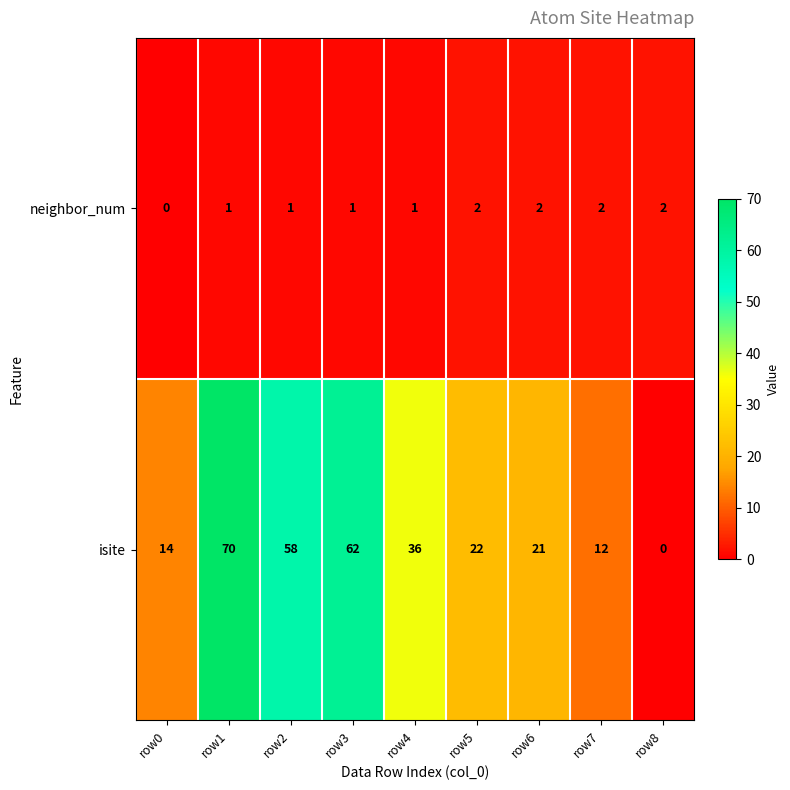

At which label is isite closest to 35?

row4